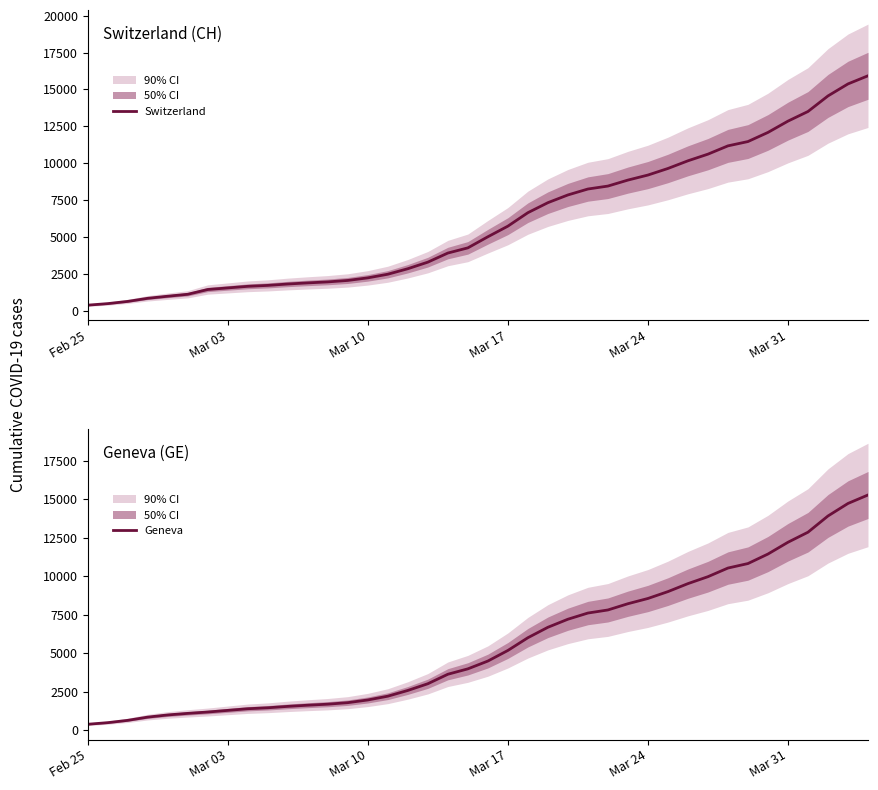

At how many categories does at least one series exceed 11499?

6